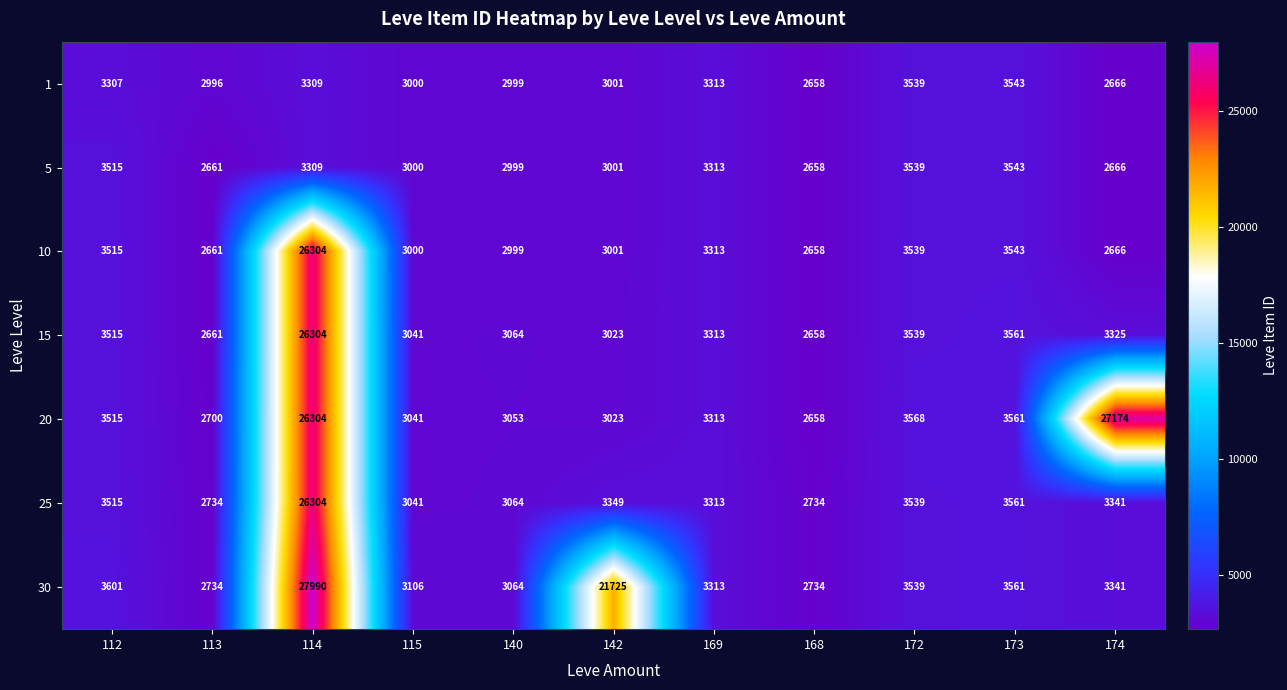

True or false: 15 has a value of 3515 at 112.

True